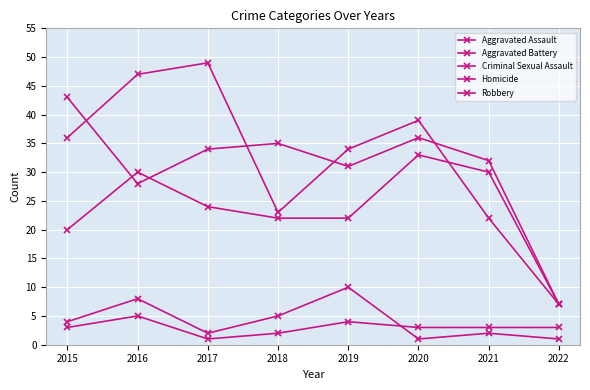

What is the highest value of the Robbery series?

49